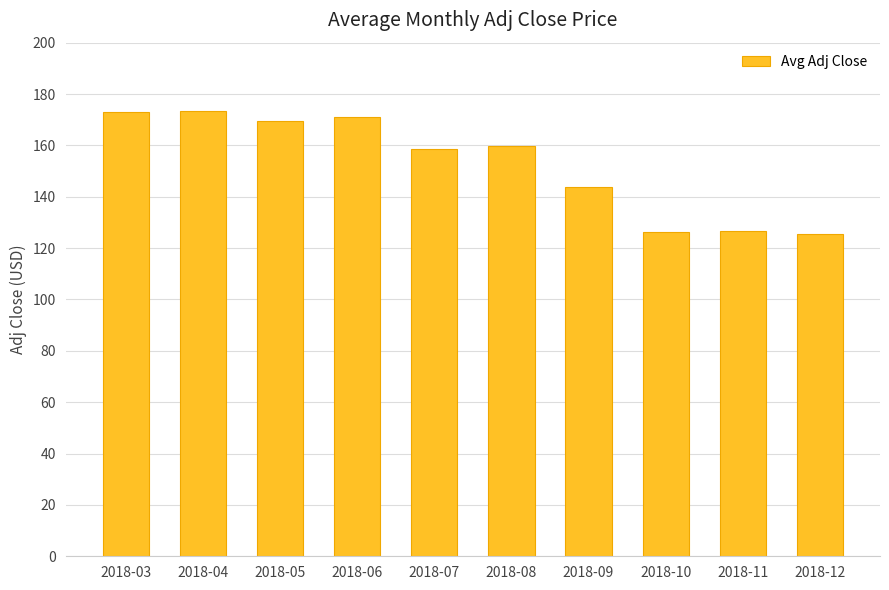

Where is the data nearest to the value 149?

2018-09